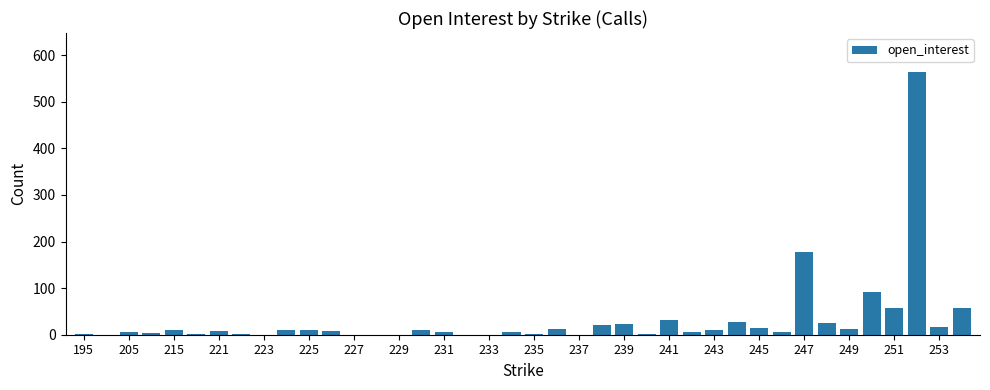

What is the maximum value shown in the chart?

563